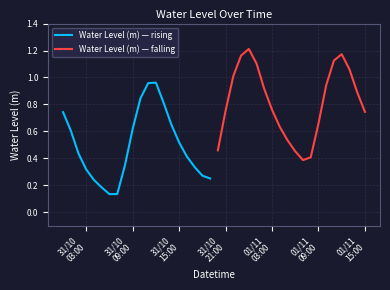

What is the greatest value displayed?

1.2